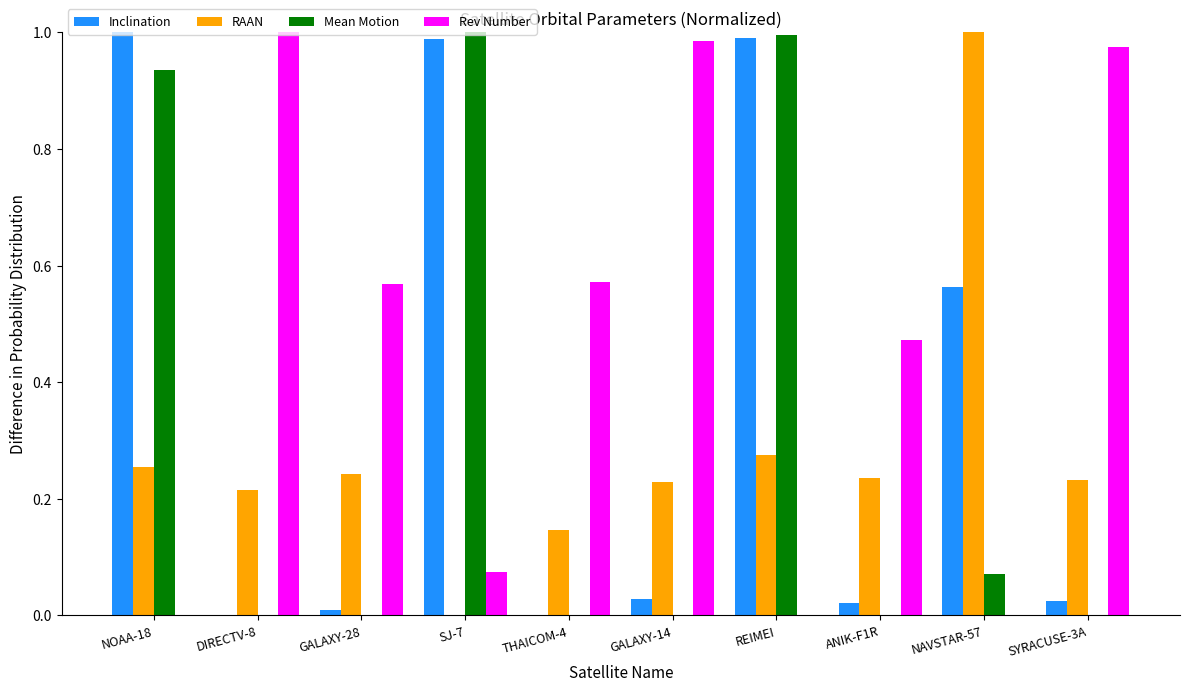

Which series changed the most between GALAXY-28 and GALAXY-14?

Rev Number